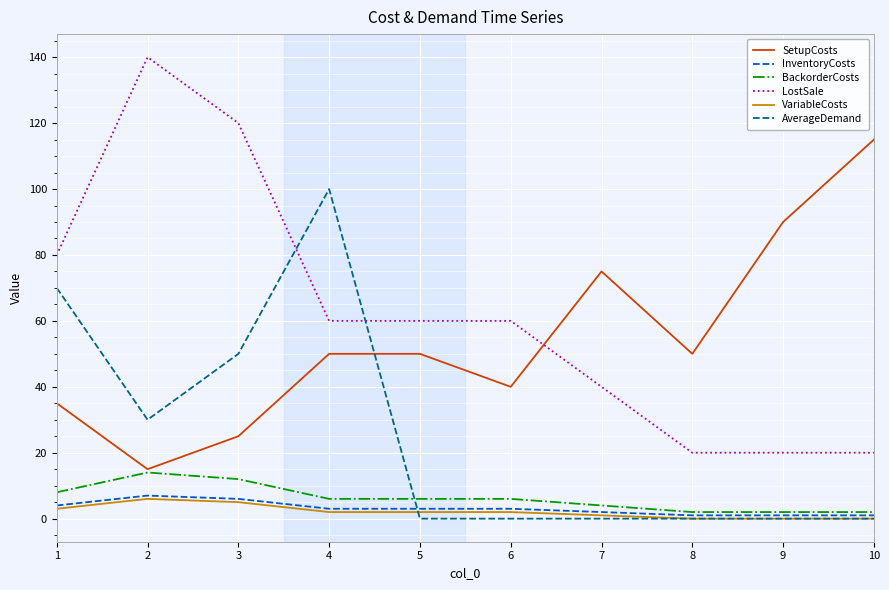

Which series has the widest spread of values?

LostSale